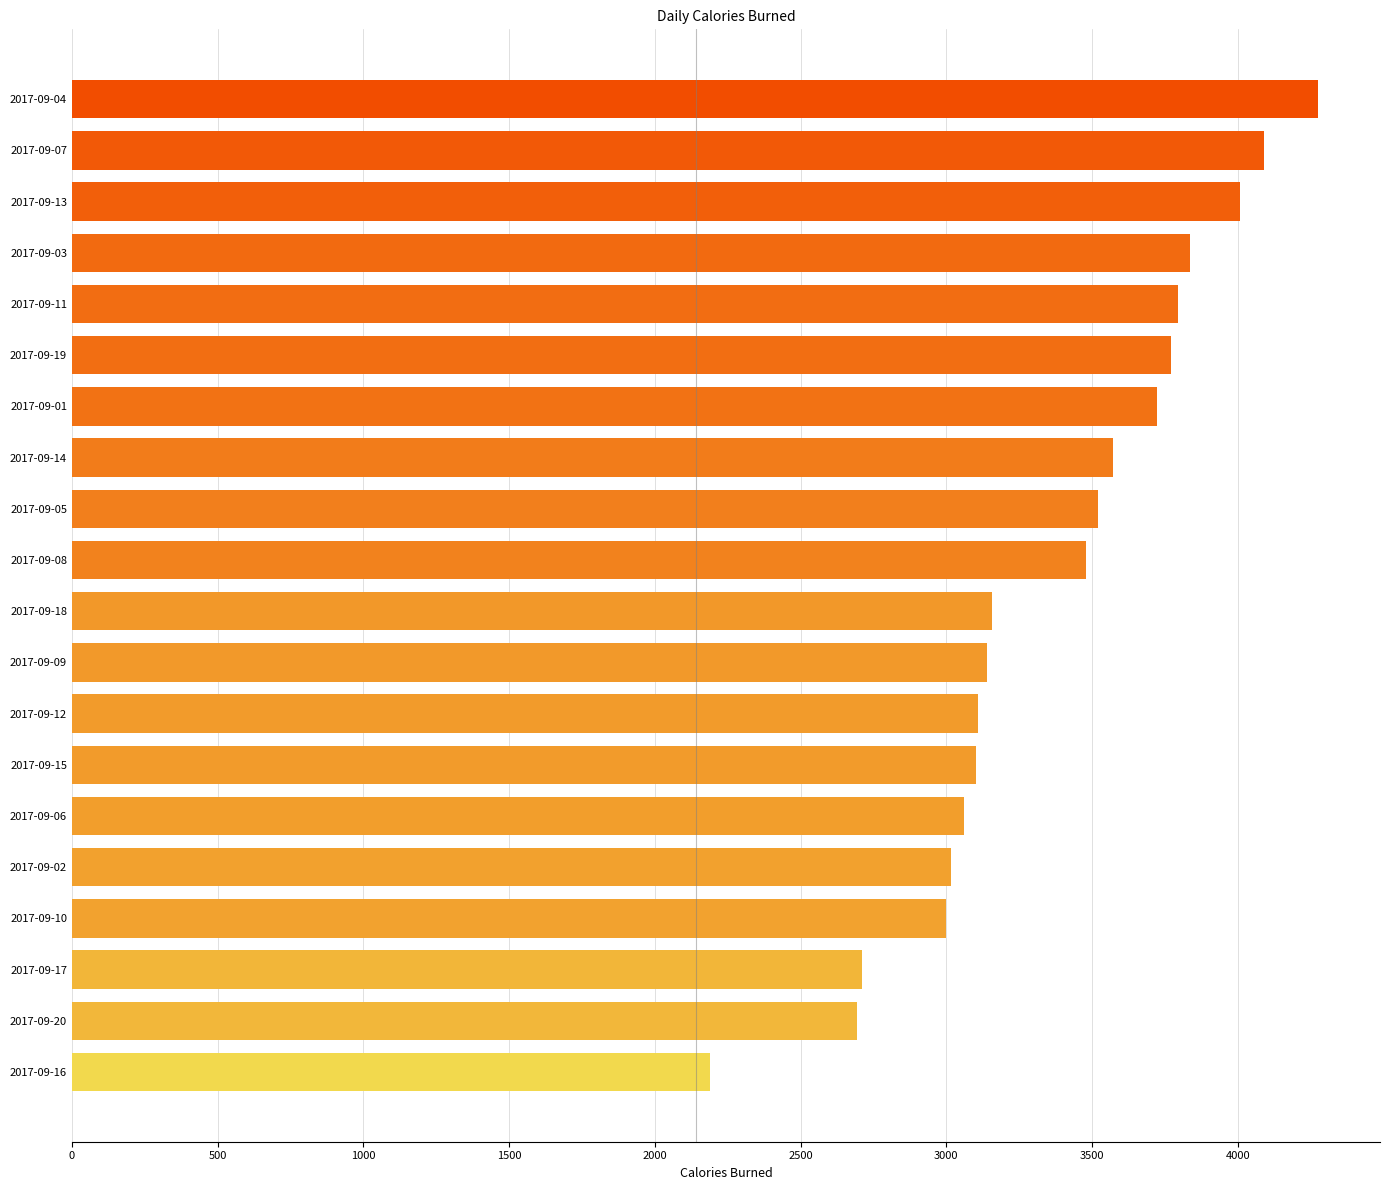

What value does the data have at 2017-09-18, to the nearest 100?

3200